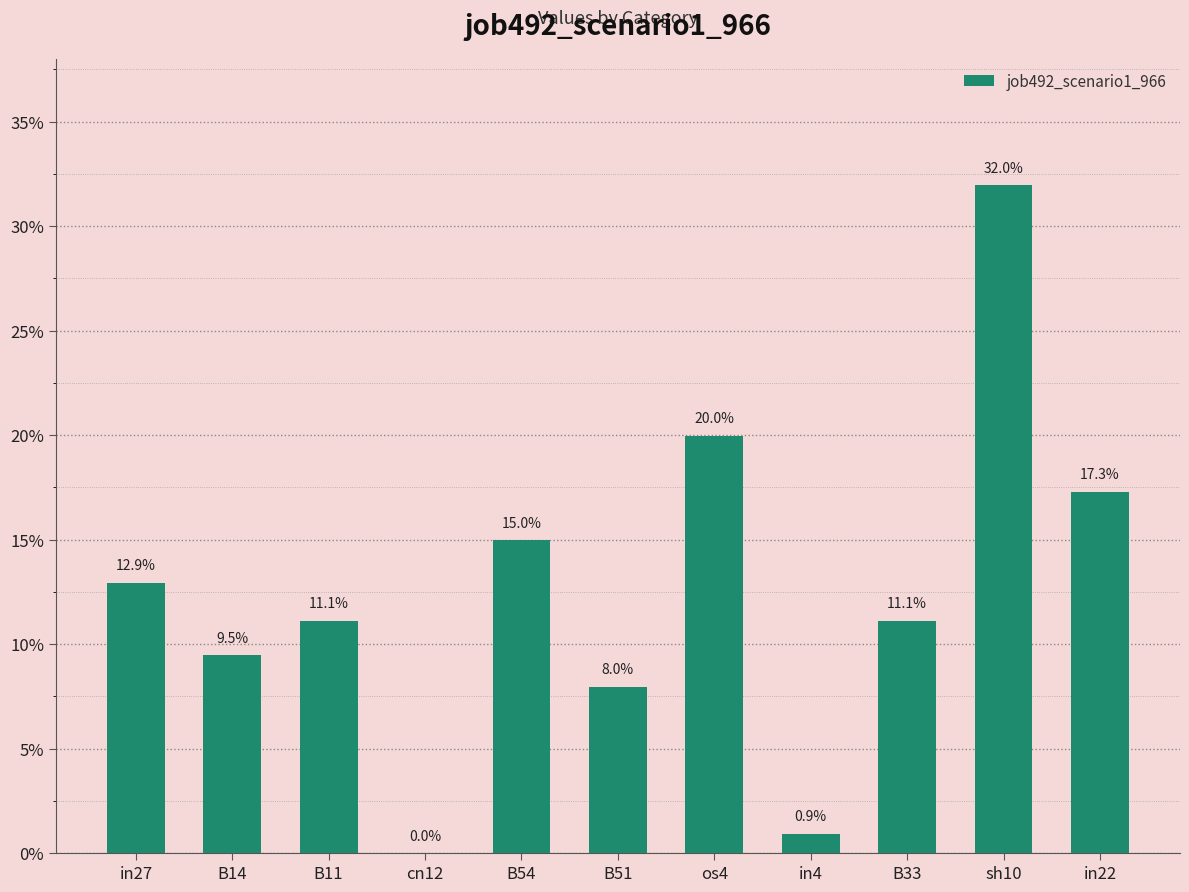

What is the value of the 1st bar from the left?

0.1